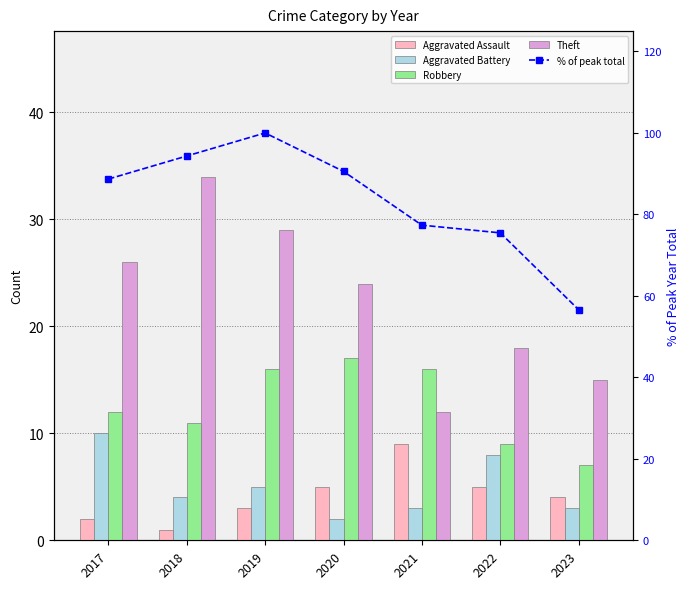

At which label does Robbery reach its peak?

2020